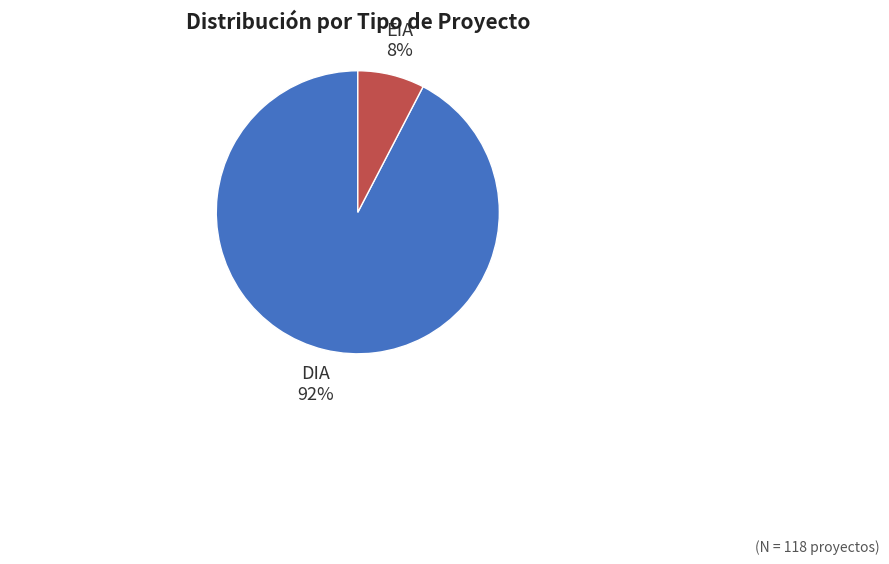

To the nearest percent, what portion does DIA represent?

92%